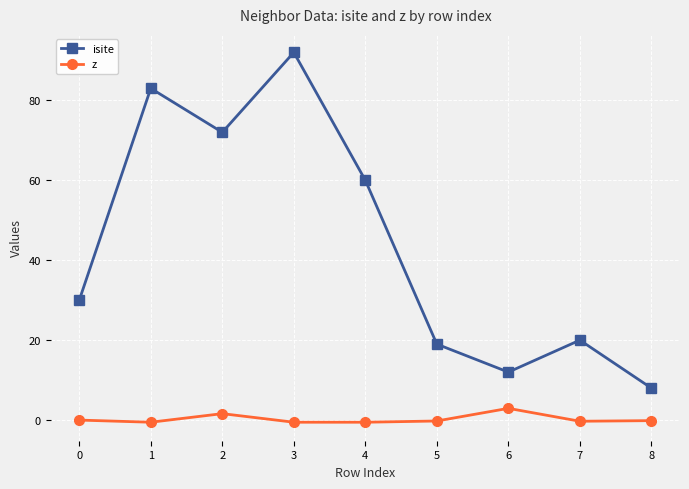

What is the difference between the highest and lowest values at 1?

83.5